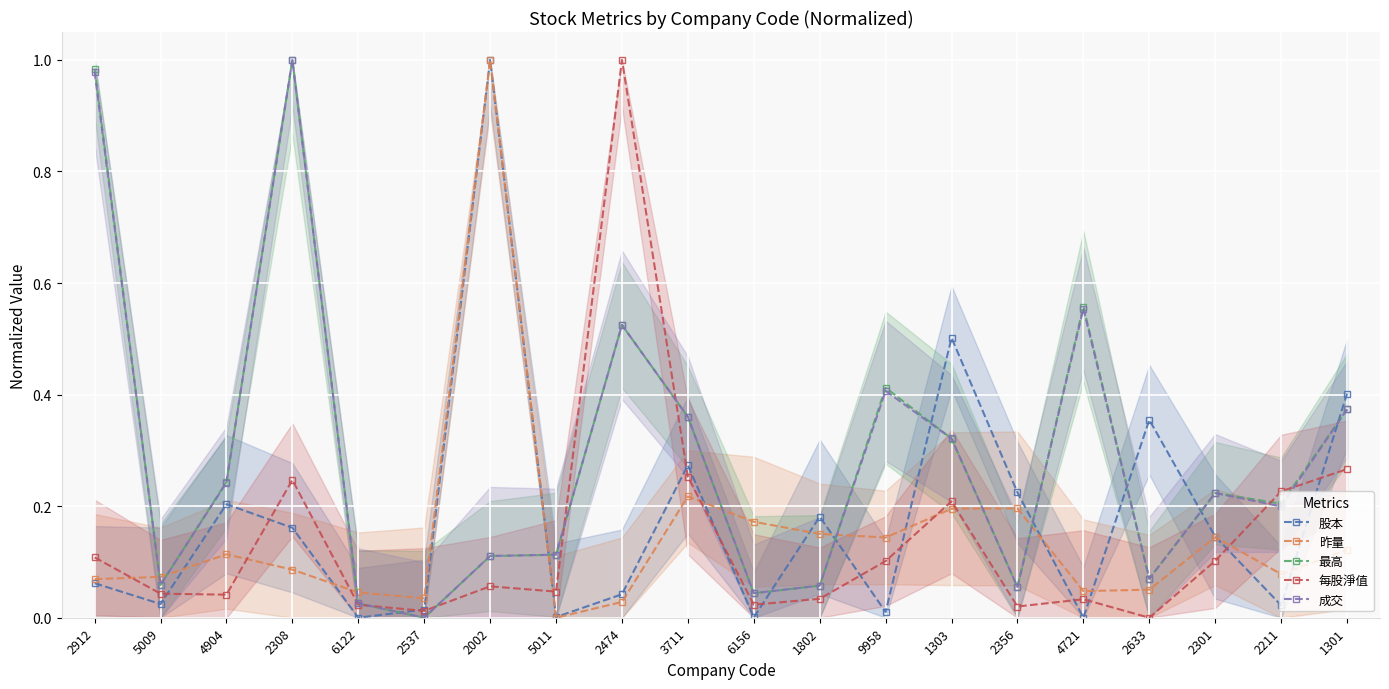

The 最高 series shows 0.7 at 9958. True or false?

False